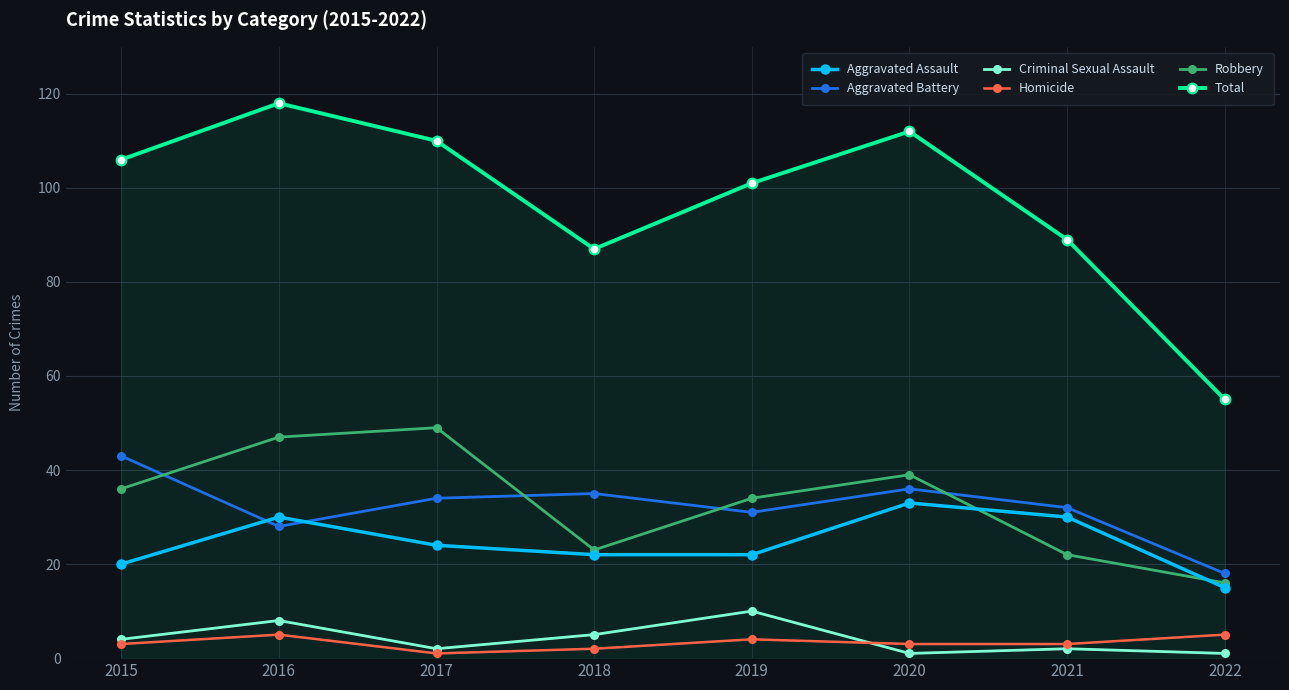

Reading right to left, extract all data points from this chart.

Aggravated Assault: 2022=15	2021=30	2020=33	2019=22	2018=22	2017=24	2016=30	2015=20
Aggravated Battery: 2022=18	2021=32	2020=36	2019=31	2018=35	2017=34	2016=28	2015=43
Criminal Sexual Assault: 2022=1	2021=2	2020=1	2019=10	2018=5	2017=2	2016=8	2015=4
Homicide: 2022=5	2021=3	2020=3	2019=4	2018=2	2017=1	2016=5	2015=3
Robbery: 2022=16	2021=22	2020=39	2019=34	2018=23	2017=49	2016=47	2015=36
Total: 2022=55	2021=89	2020=112	2019=101	2018=87	2017=110	2016=118	2015=106